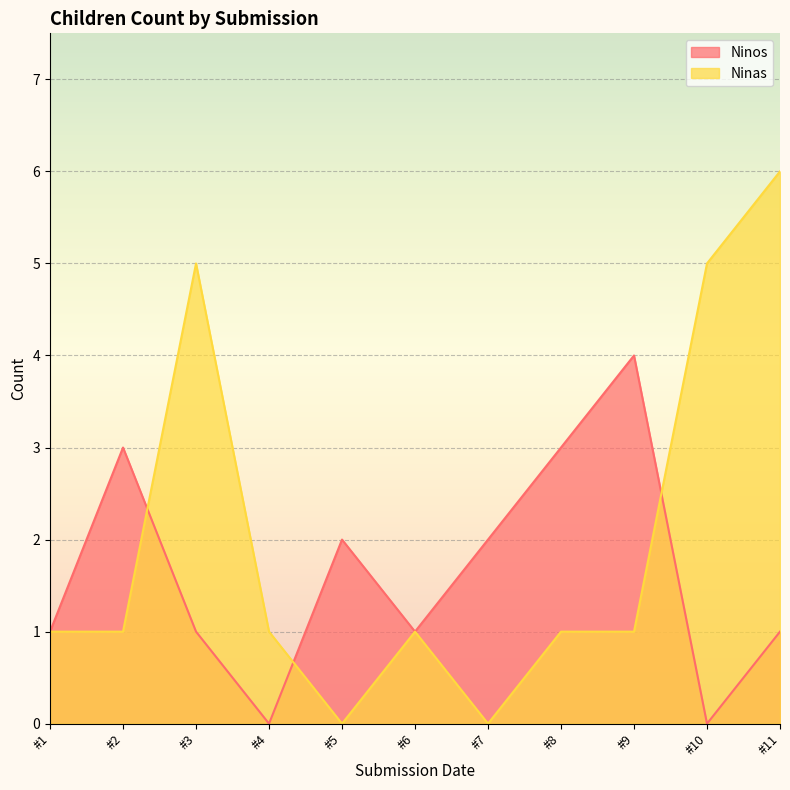

True or false: Ninas and Ninos cross at least once.

True